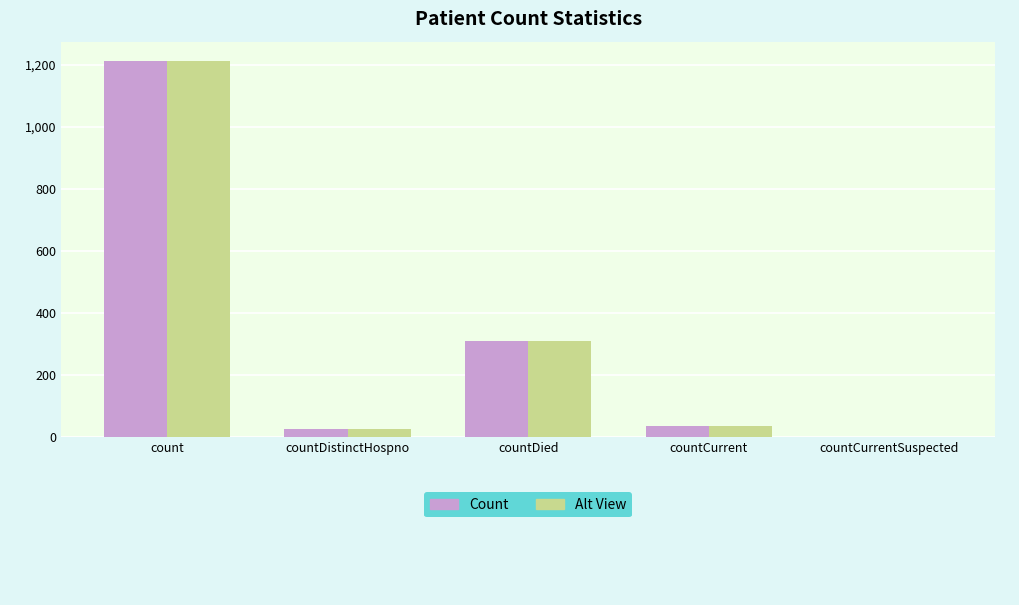

Where is Count nearest to the value 606?

countDied